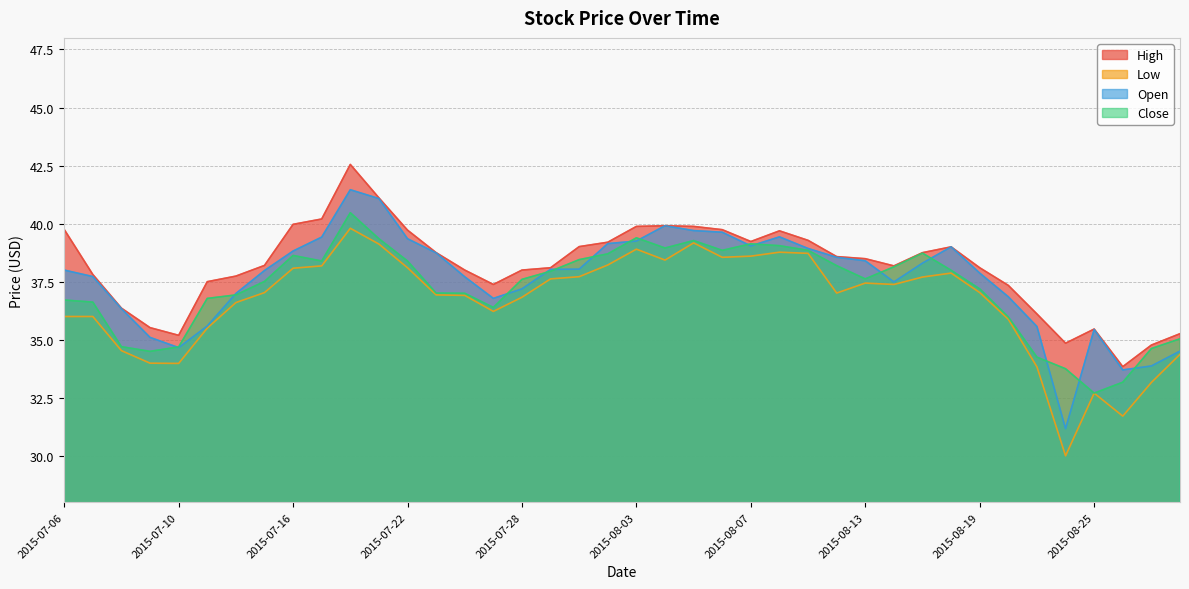

Does the chart have visible grid lines?

Yes